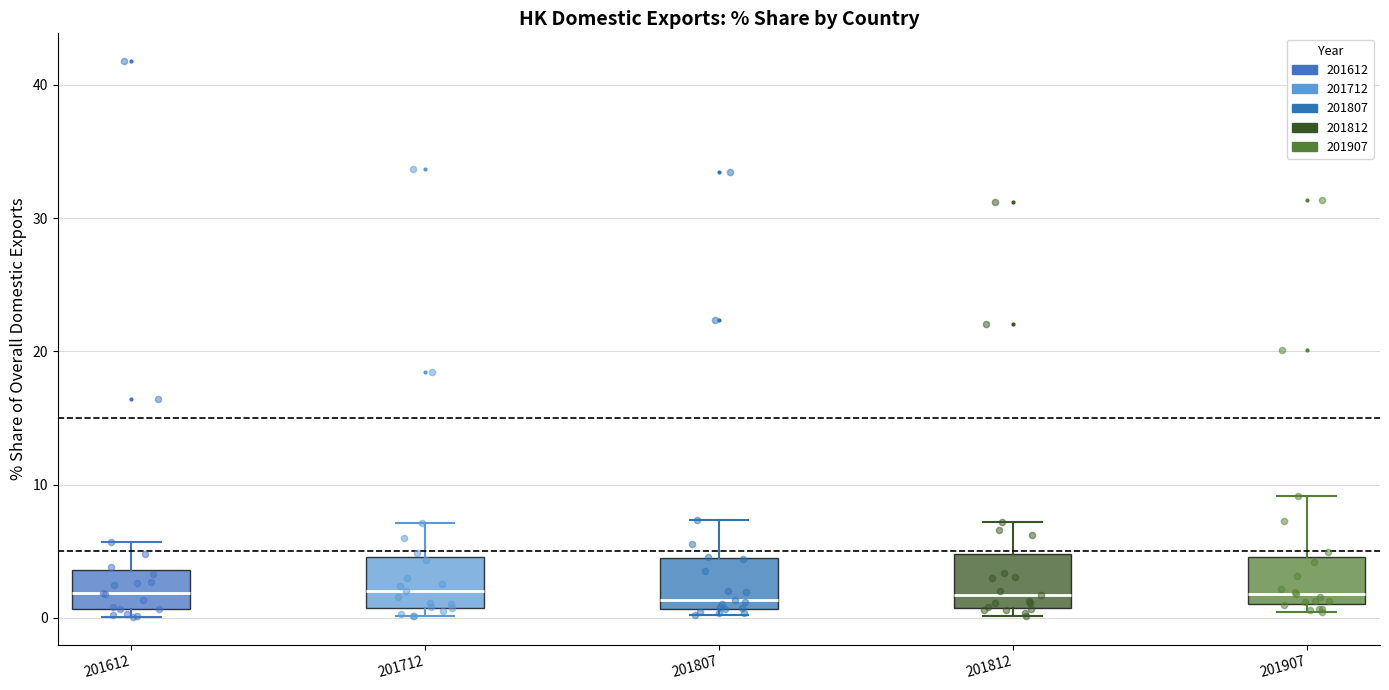

Reading left to right, transcribe this box plot: for each box, give where its median line is, the range the box spans, and where its two whiskers end, as read against the y-axis. The values are not printed on the chart, so give them approximately, as read against the axis.

201612: median 2, box 1 to 4, whiskers 0 to 6
201712: median 2, box 1 to 5, whiskers 0 to 7
201807: median 1 (just above the box's lower edge), box 1 to 4, whiskers 0 to 7
201812: median 2, box 1 to 5, whiskers 0 to 7
201907: median 2, box 1 to 5, whiskers 0 to 9